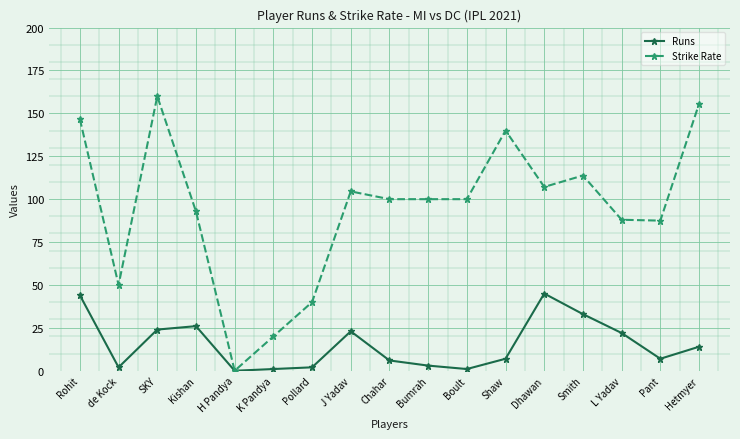

Which category has the lowest value in the Strike Rate series?

H Pandya